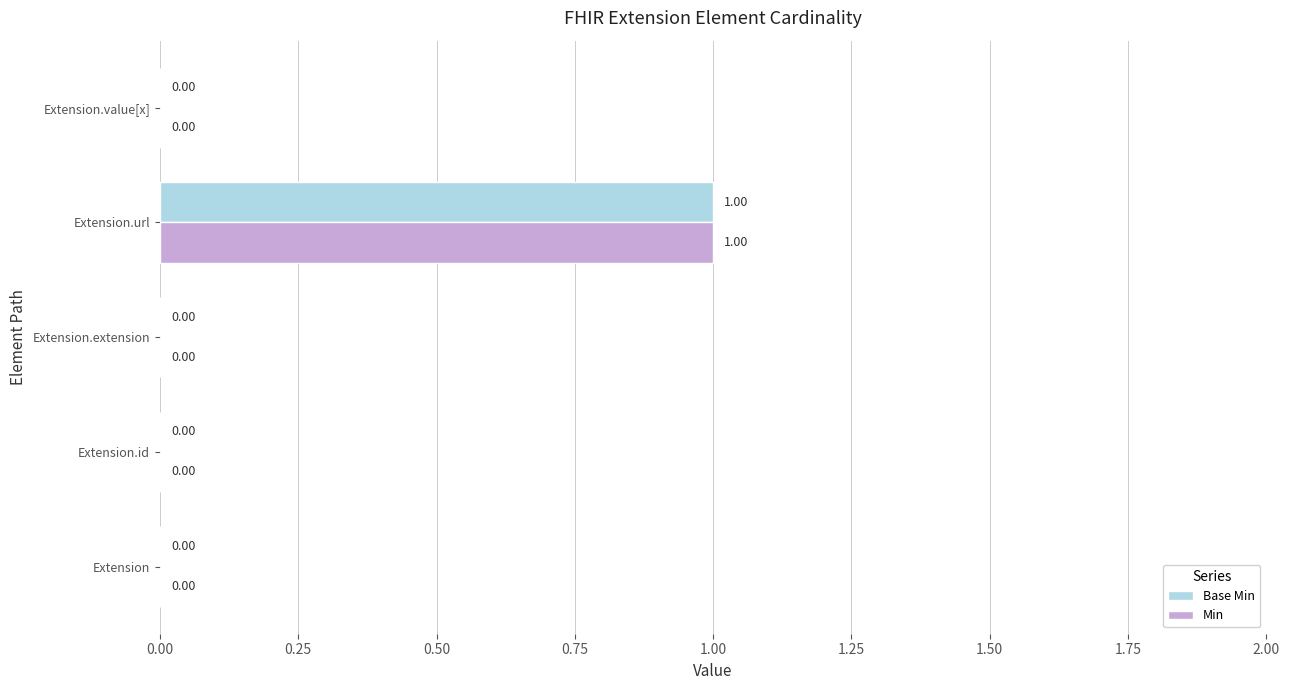

Which label corresponds to the largest value in the chart?

Extension.url